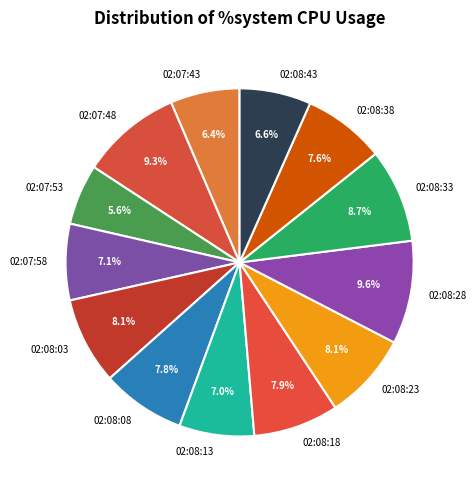

Which category has the smallest portion of the pie?

02:07:53